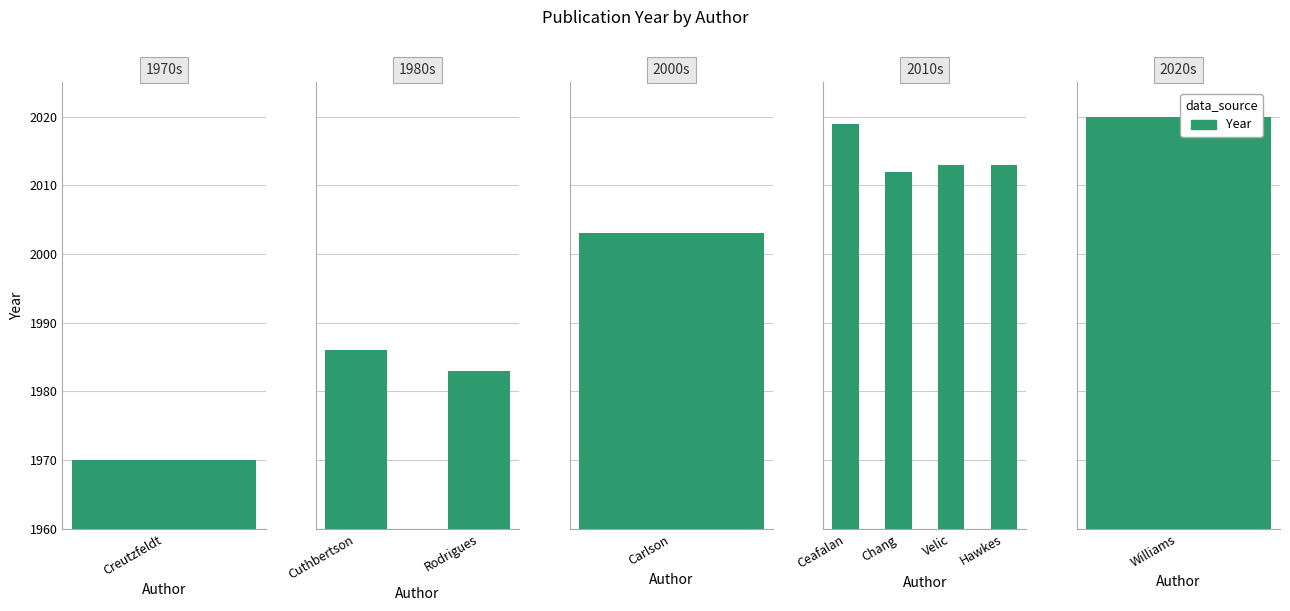

Is it true that the value at Hawkes is 2013?

True